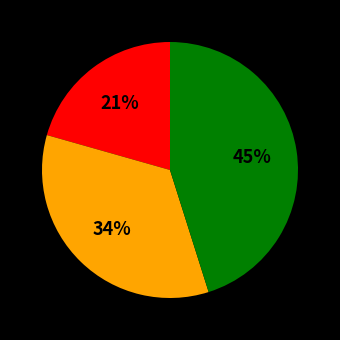

Is there any slice that represents more than half of the pie?

No